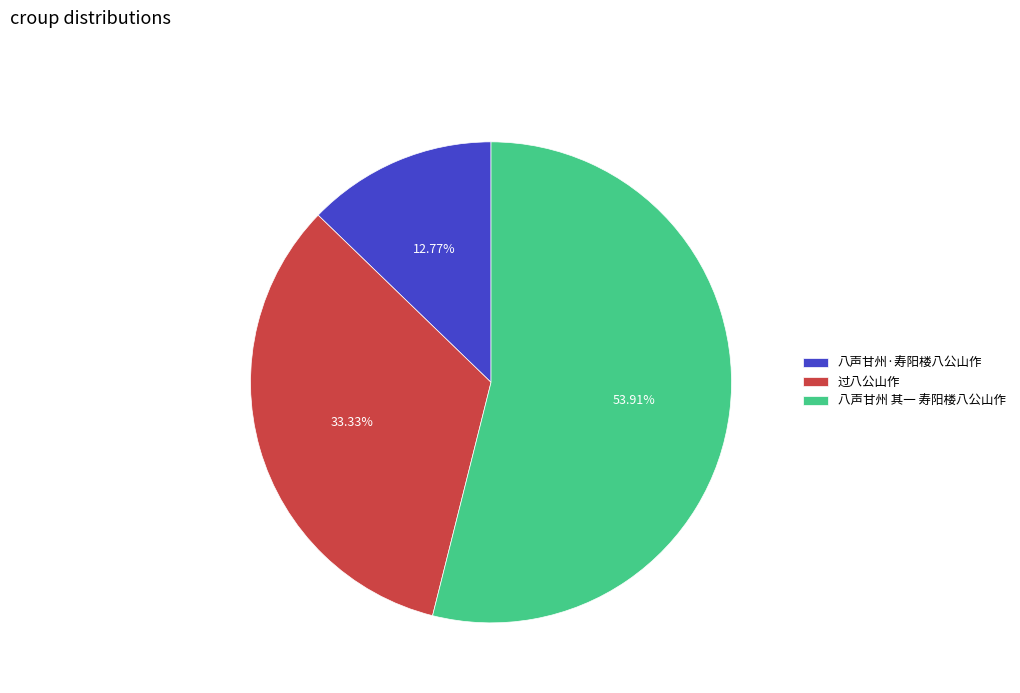

How many segments does this pie chart have?

3